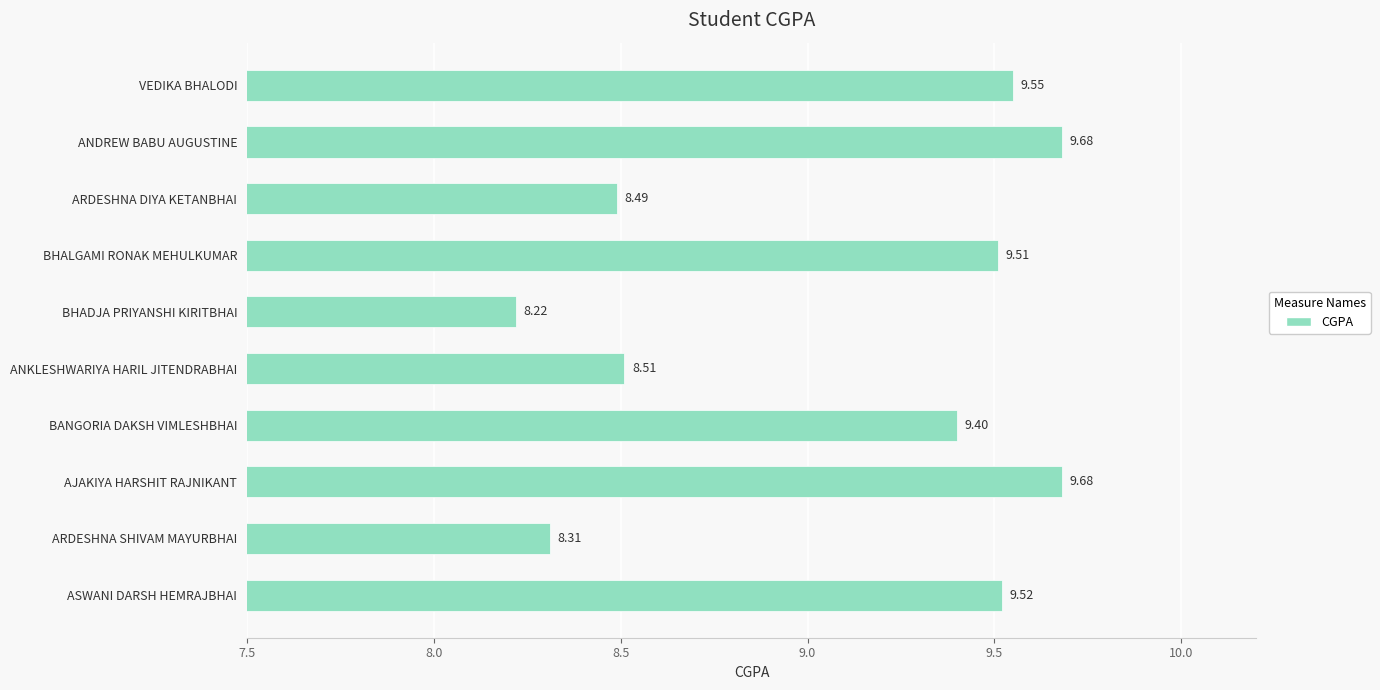

What is the change in value from ANDREW BABU AUGUSTINE to ARDESHNA SHIVAM MAYURBHAI?

-1.4